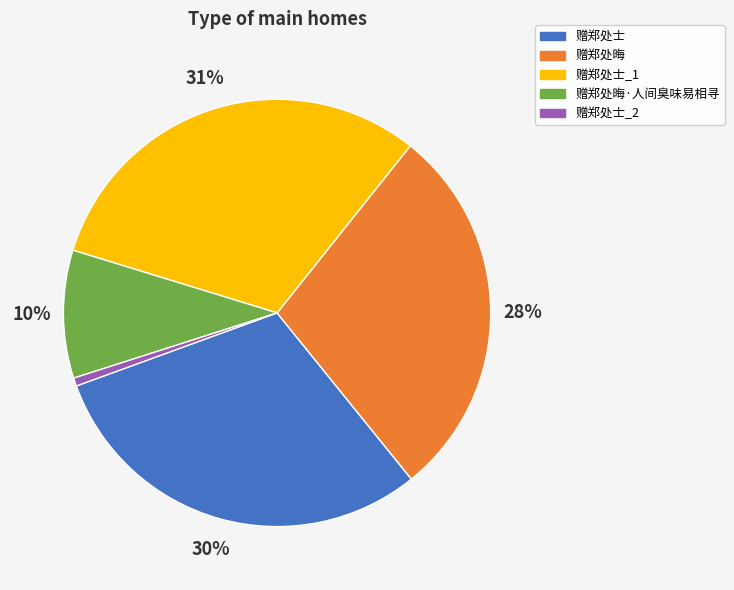

Which slice is the largest?

赠郑处士_1